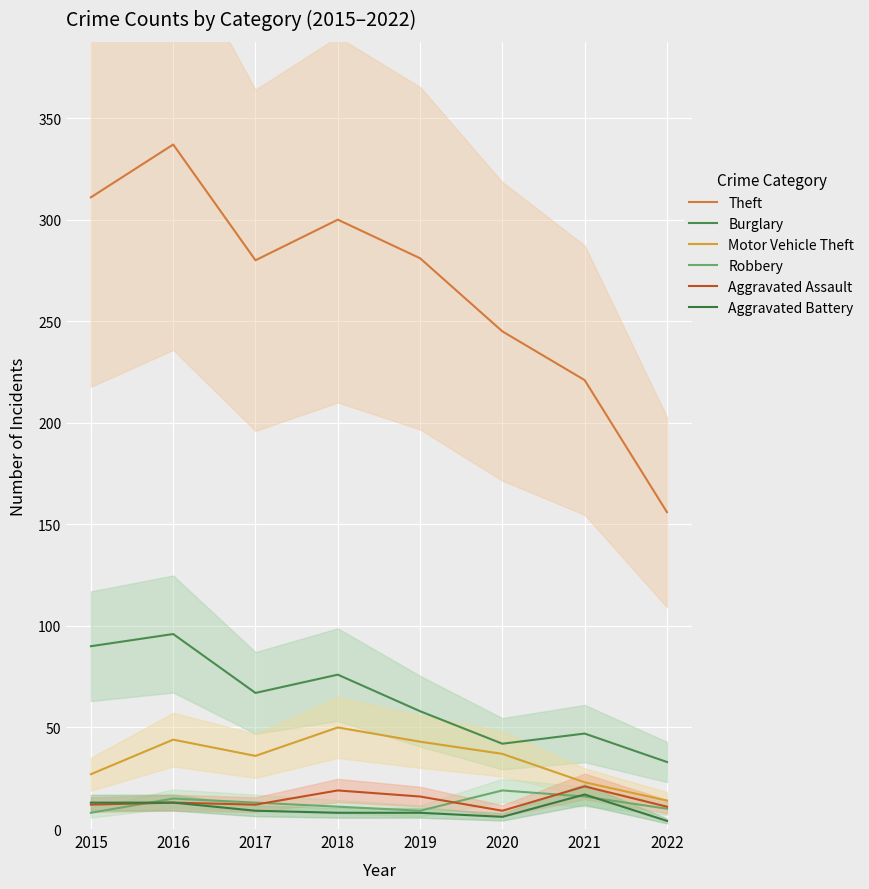

Rank the series by their maximum value, from lowest to highest.

Aggravated Battery, Robbery, Aggravated Assault, Motor Vehicle Theft, Burglary, Theft